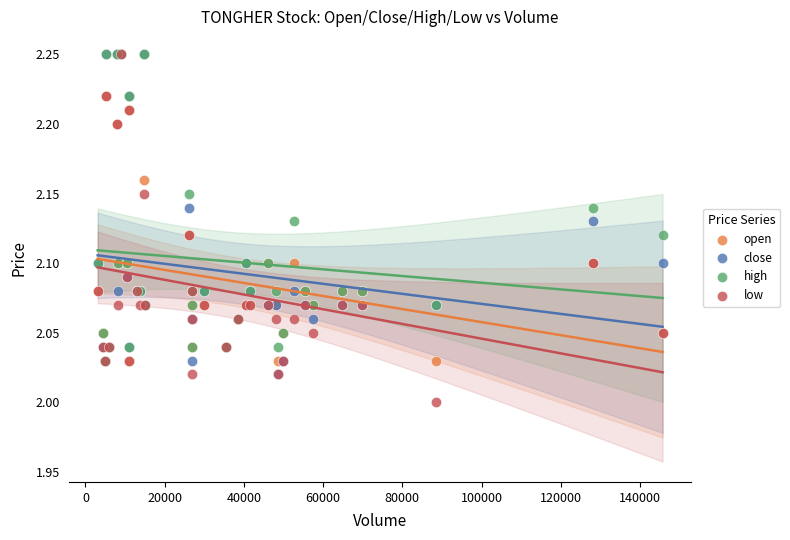

What are all the series names shown in the legend?

open, close, high, low